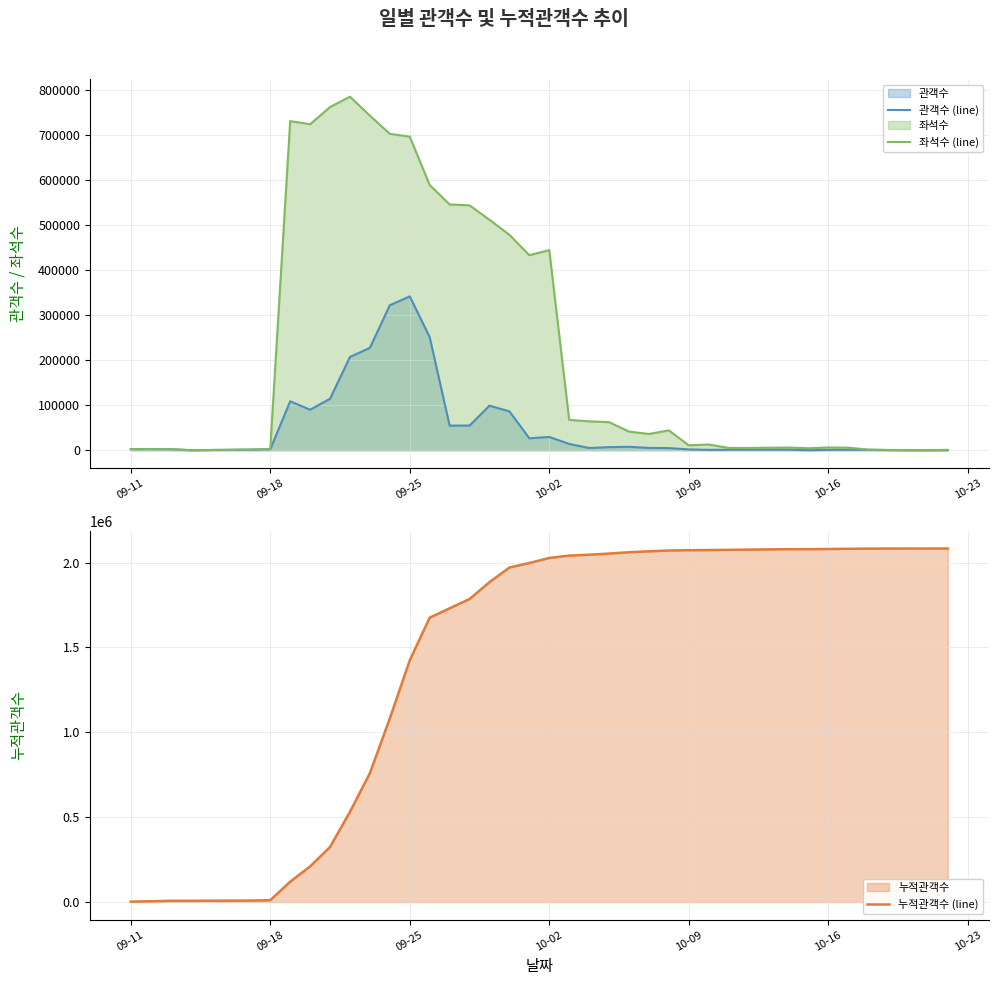

What is the highest value of the 관객수 (line) series?

342088